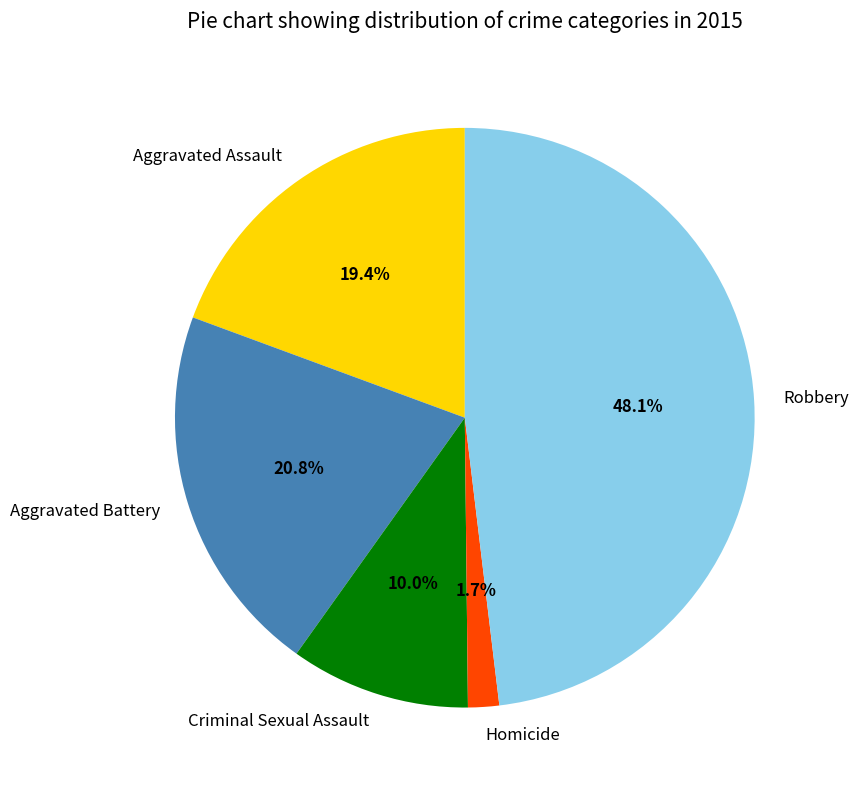

Rank the categories by value from lowest to highest.

Homicide, Criminal Sexual Assault, Aggravated Assault, Aggravated Battery, Robbery